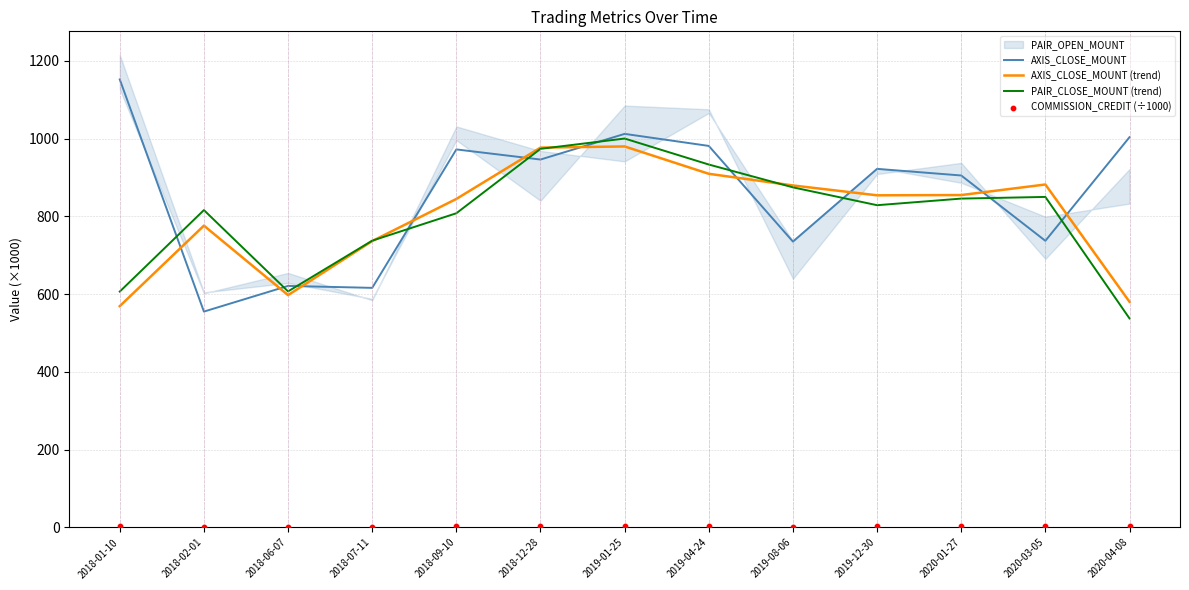

At which category is the sum across all series the highest?

2019-01-25